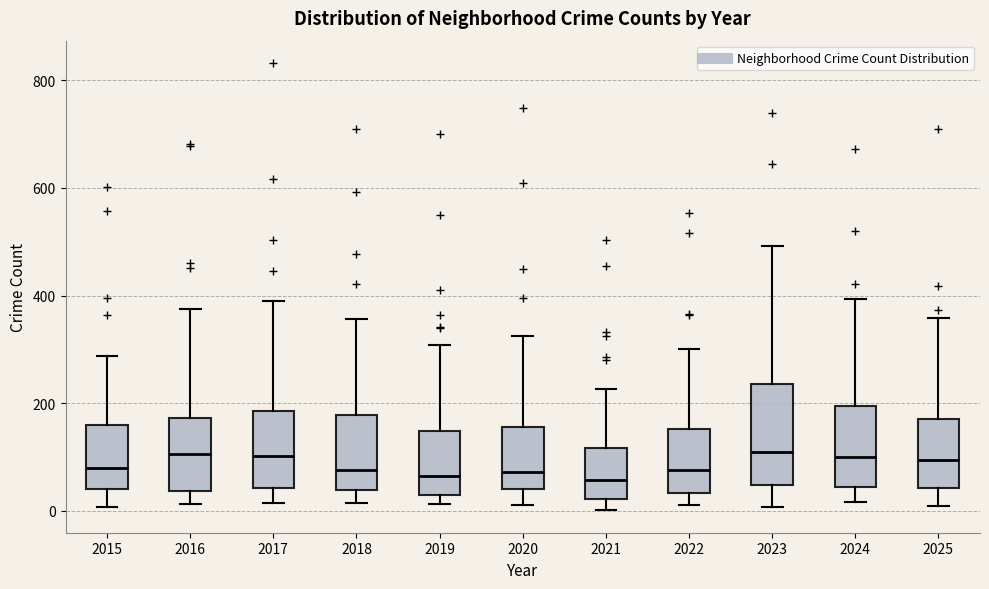

Comparing the boxes themselves (not the whiskers), which one is the tallest?

2023